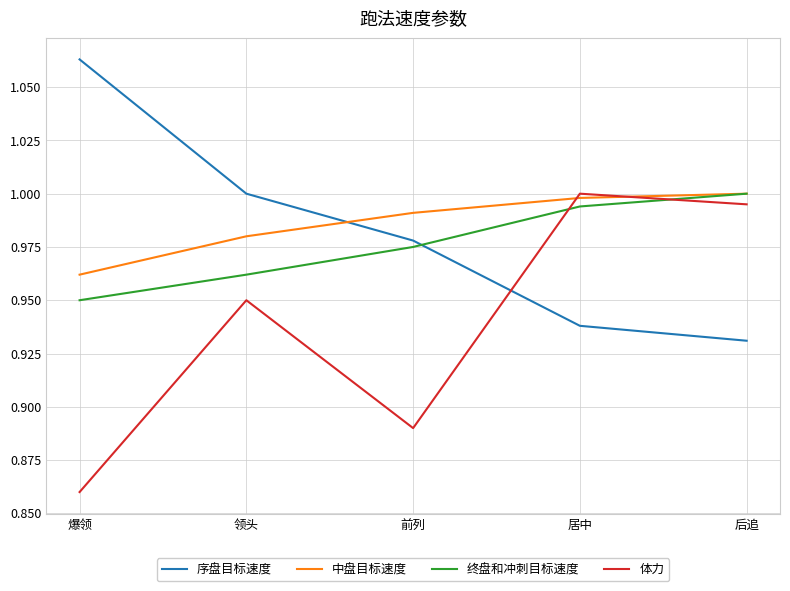

Which series has the largest total across all categories?

中盘目标速度